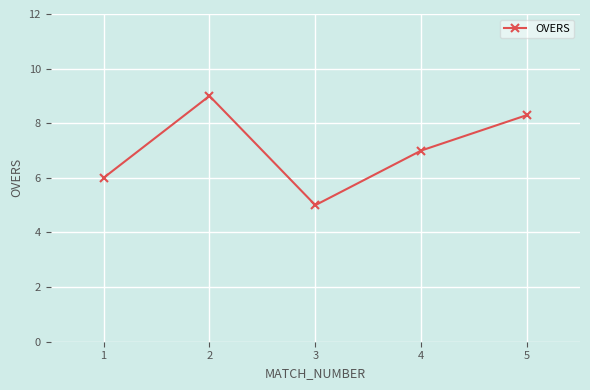

What is the greatest value displayed?

9.0